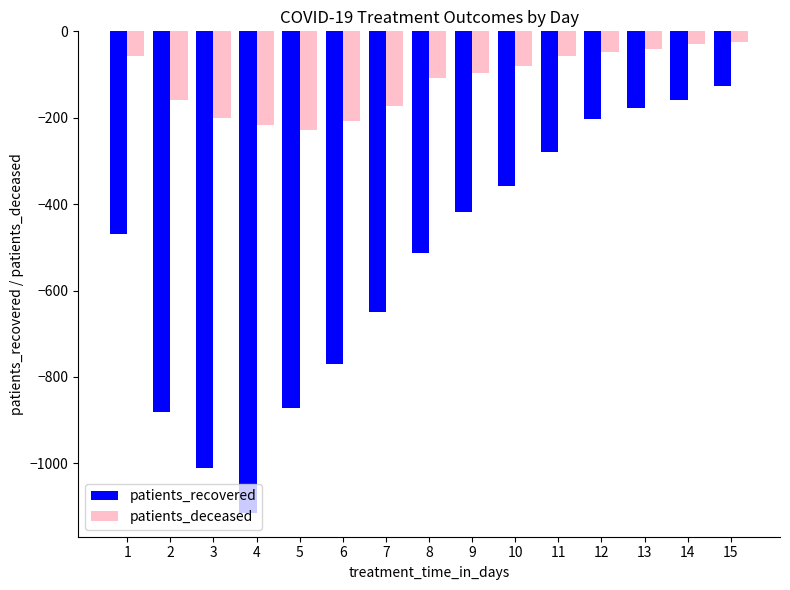

Rank the series by their maximum value, from highest to lowest.

patients_deceased, patients_recovered